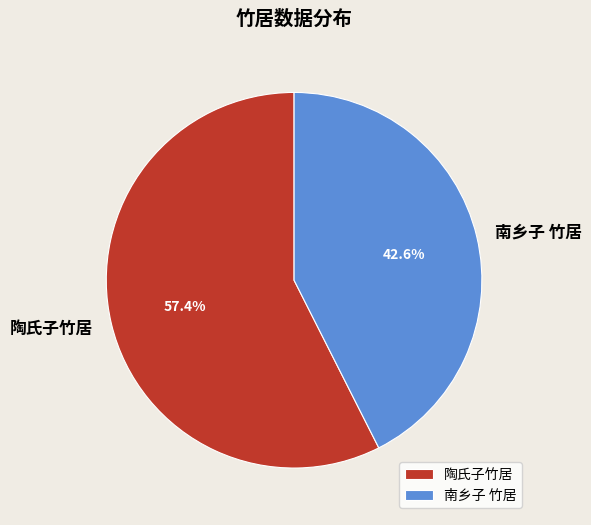

Is 南乡子 竹居 the majority of the pie?

No